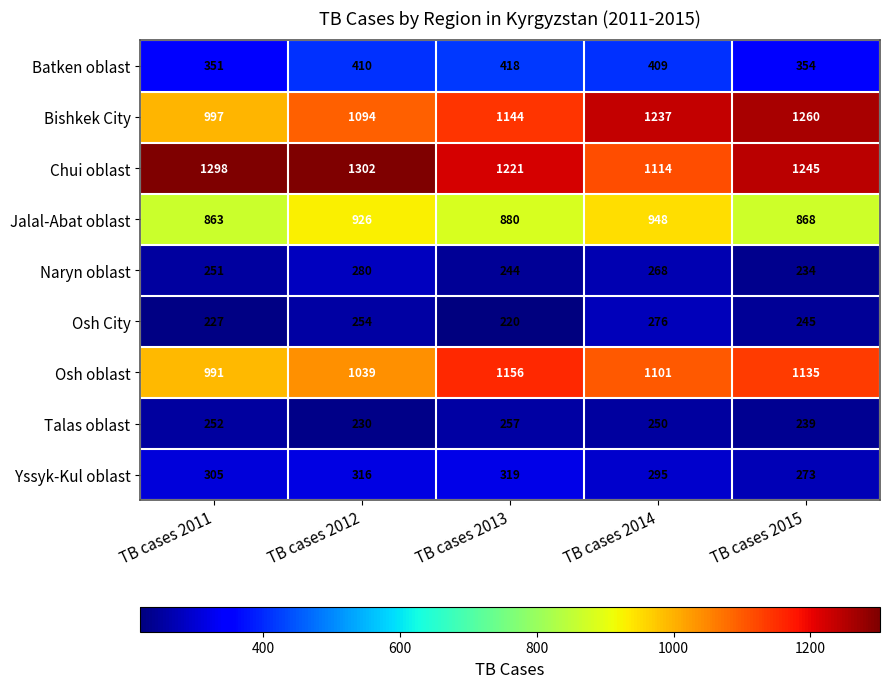

At how many categories does at least one series exceed 391?

5